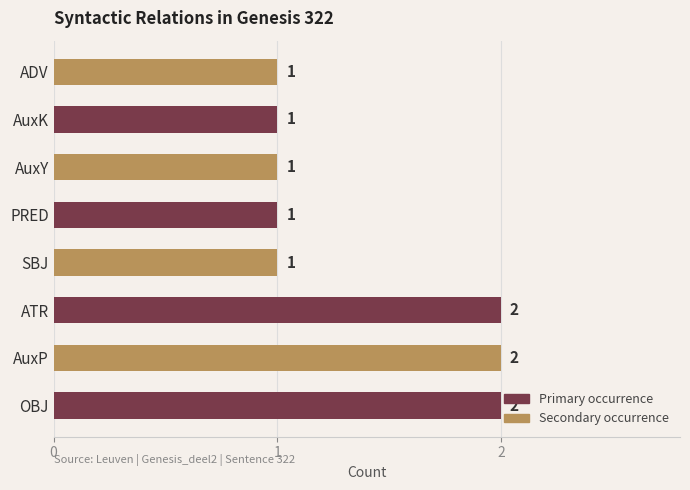

What is the sum of all values?

11